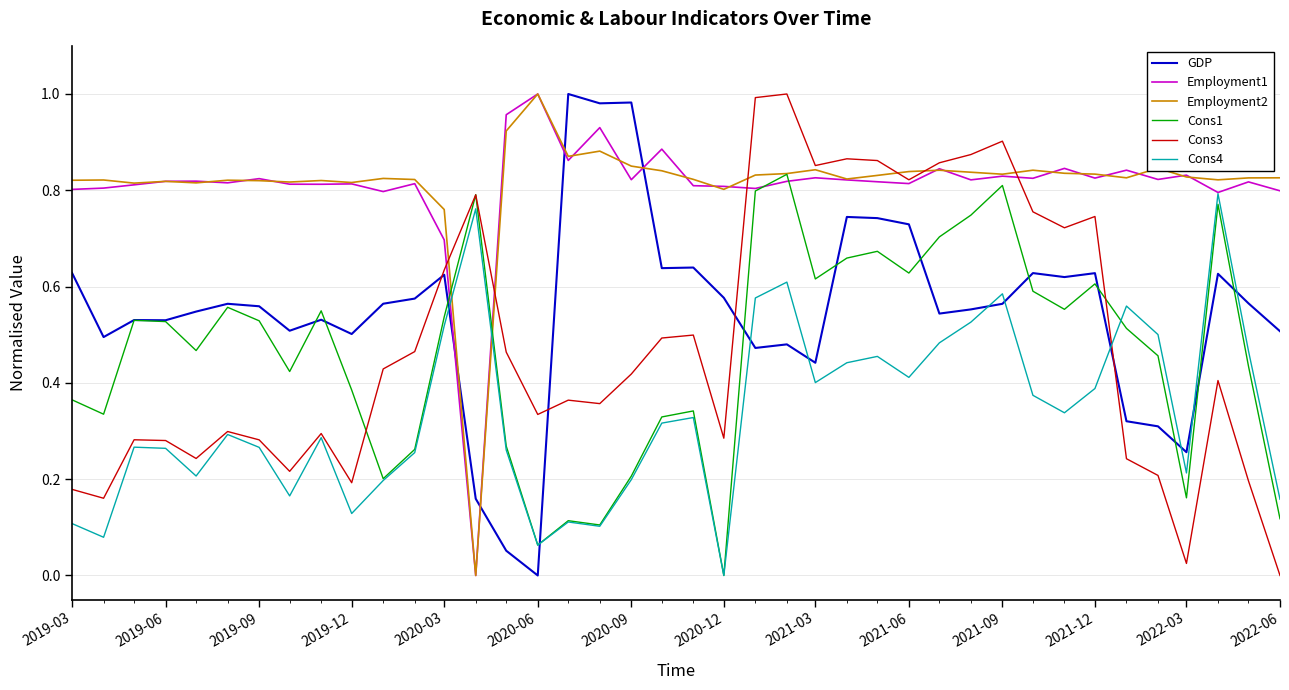

After their last crossing, which series has the higher values: Employment2 or GDP?

Employment2